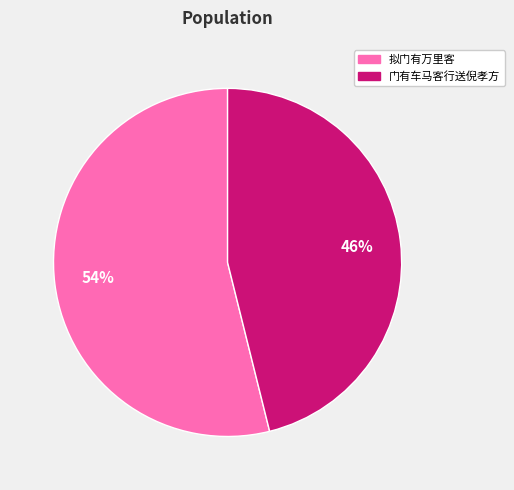

What is the largest slice in the pie chart?

拟门有万里客